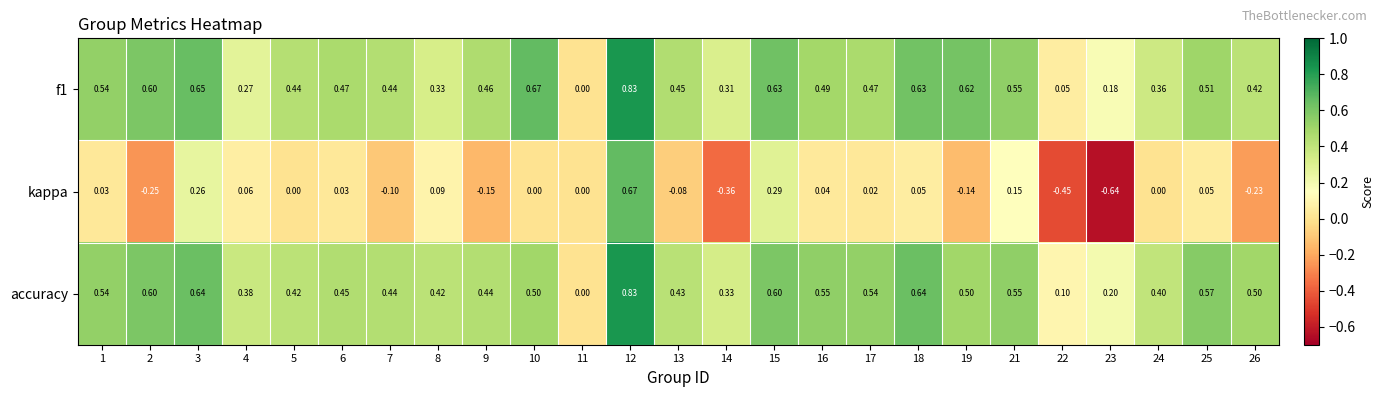

Is the value of f1 at 23 greater than the value of kappa at 1?

Yes